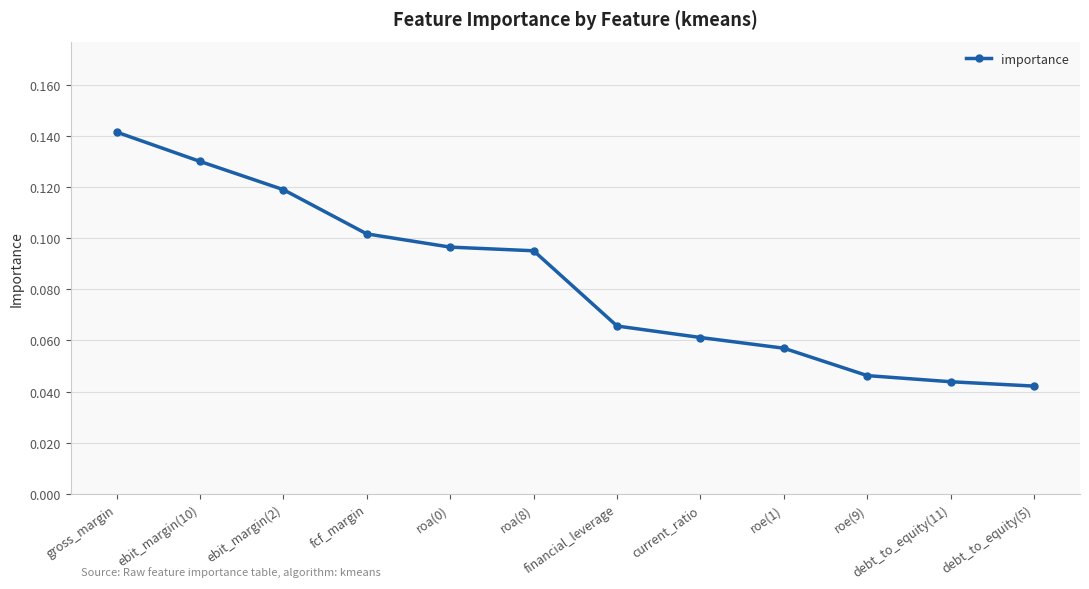

What position from the right is debt_to_equity(11)?

2